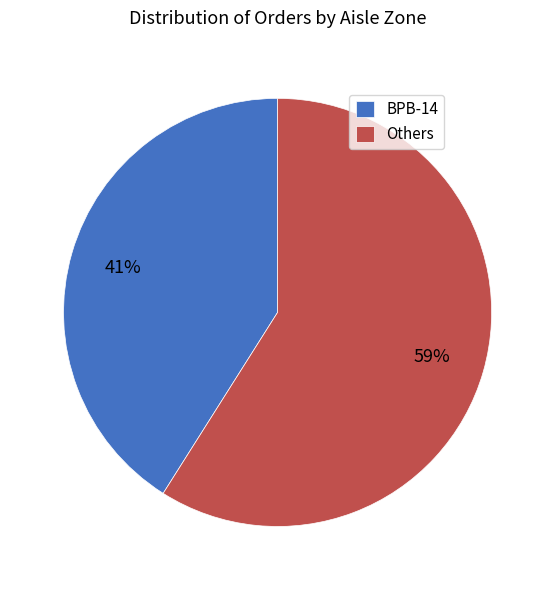

Is the sum of Others and BPB-14 greater than half?

Yes